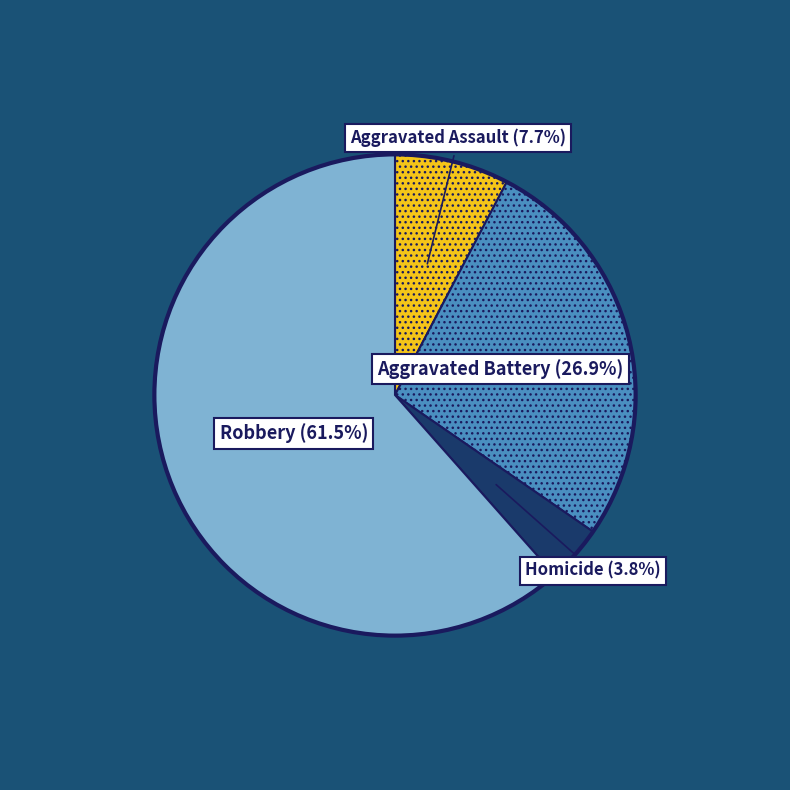

What is the largest slice in the pie chart?

Robbery